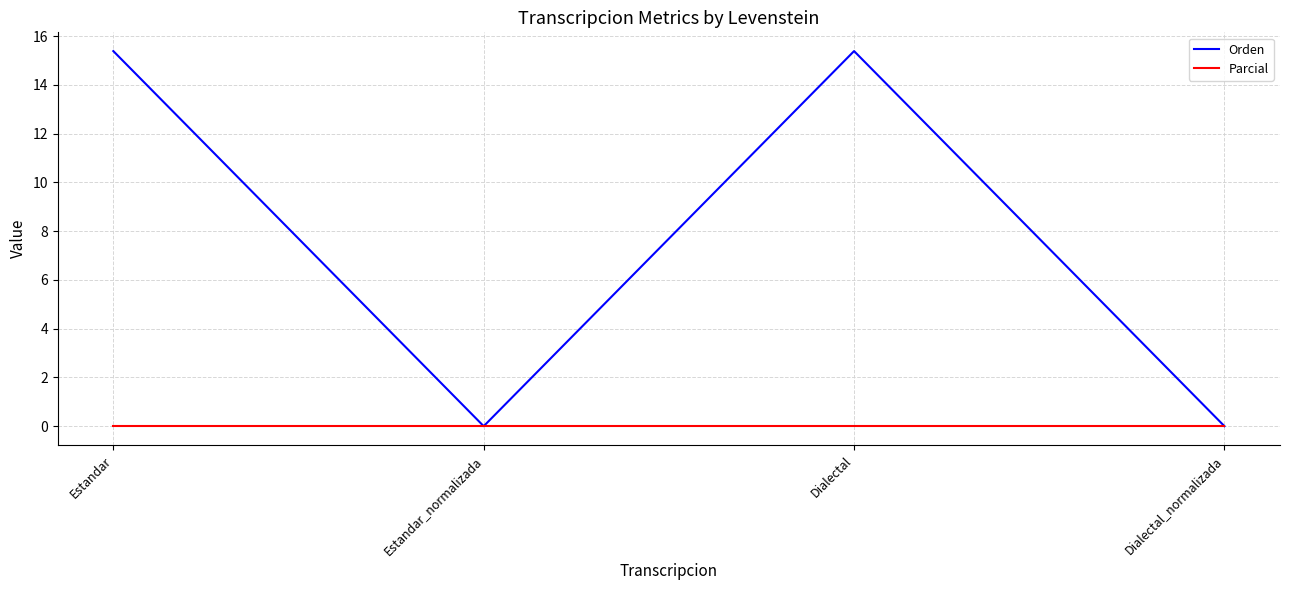

Which series has the largest total across all categories?

Orden